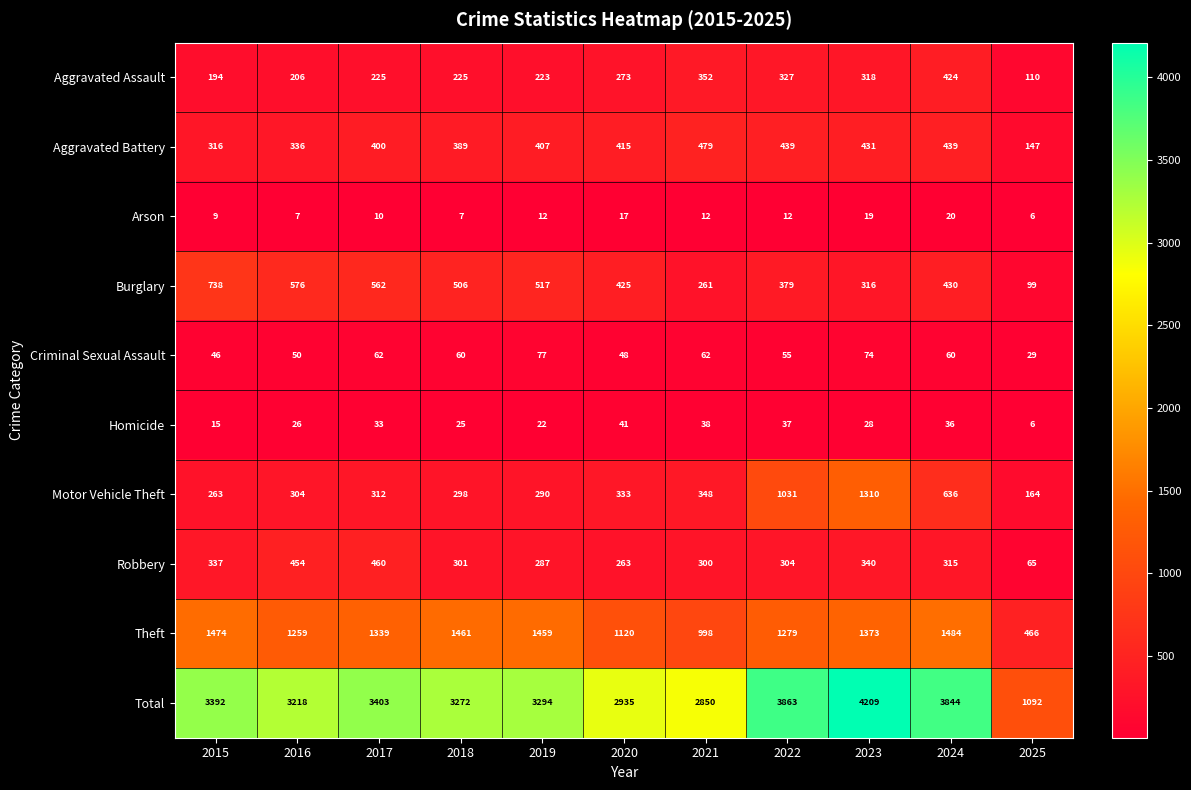

At which label does Homicide reach its minimum?

2025